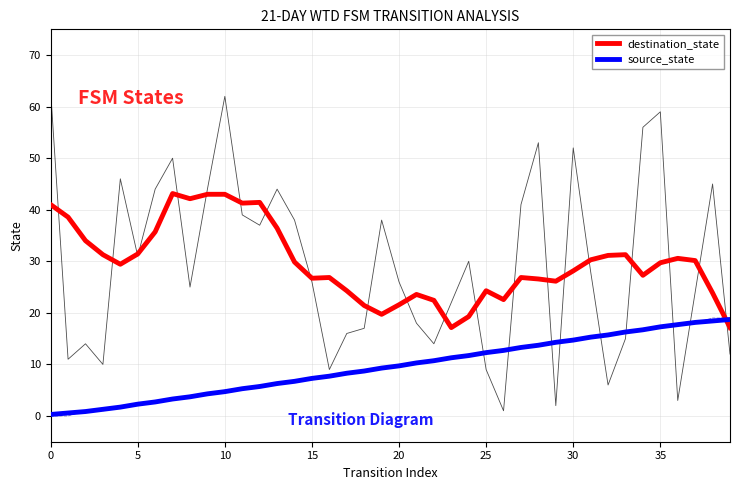

At how many categories does at least one series exceed 10?

40